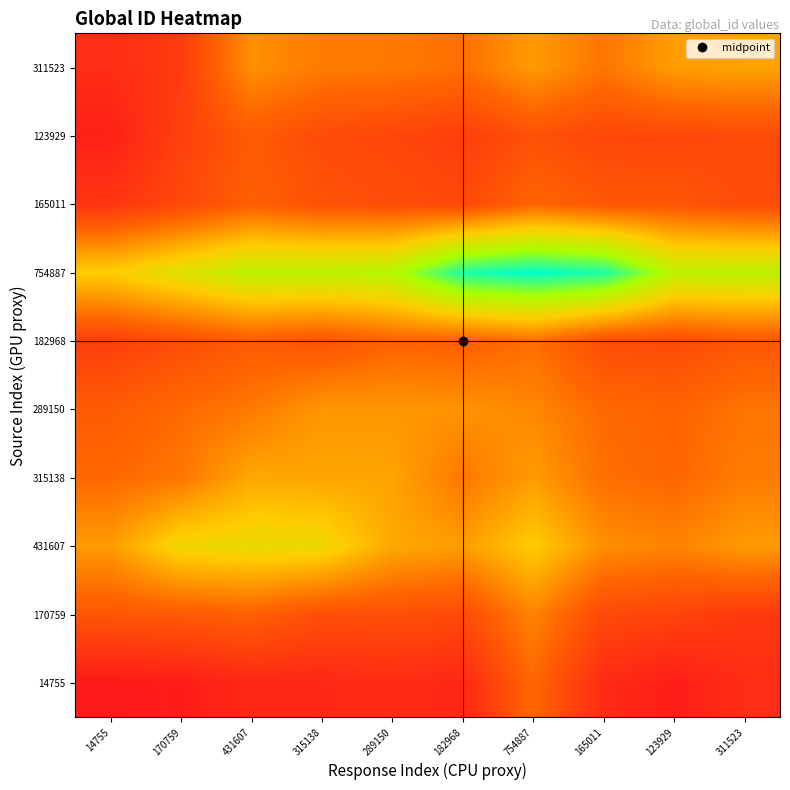

How many series are shown in this chart?

10